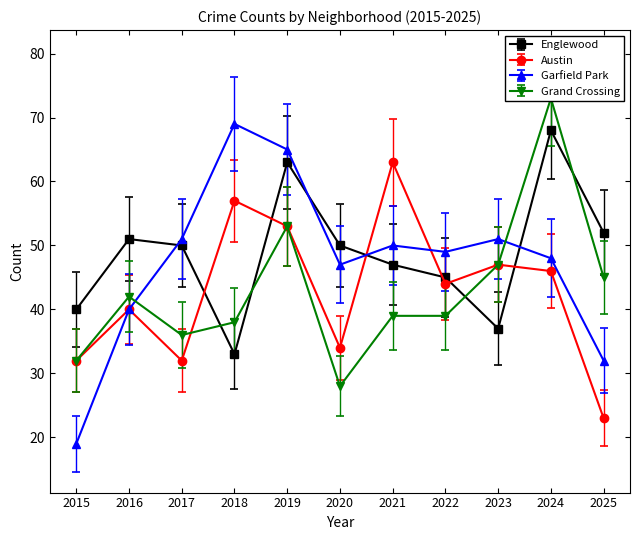

Which label corresponds to the smallest value in the chart?

2015